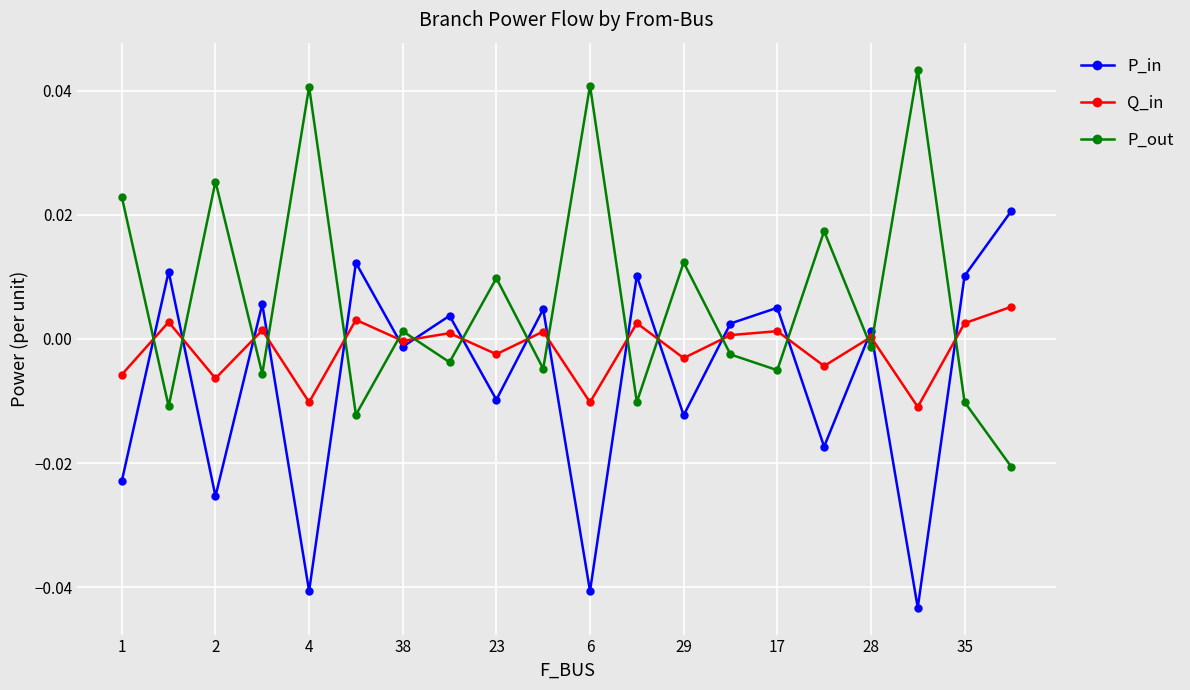

True or false: P_out and P_in cross at least once.

True